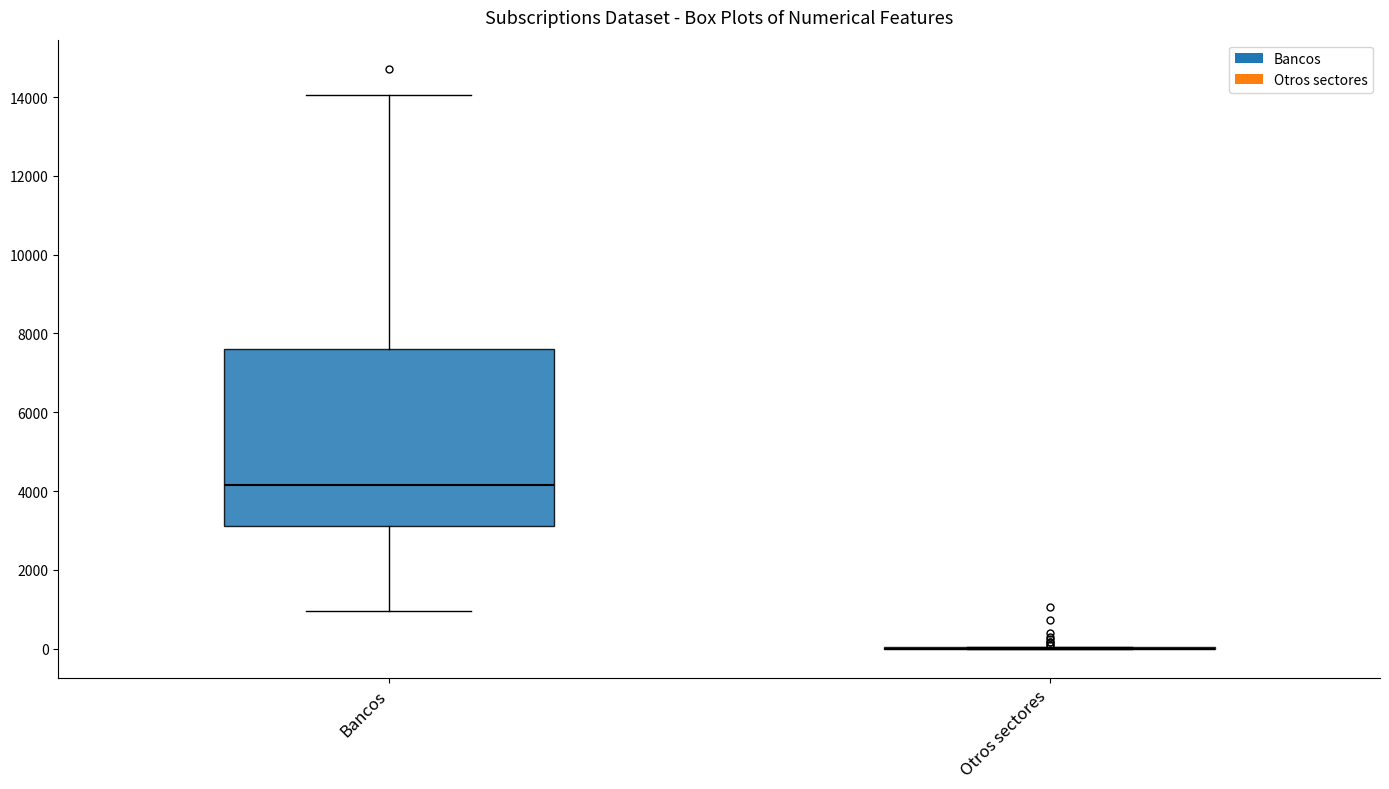

Comparing the boxes themselves (not the whiskers), which one is the tallest?

Bancos